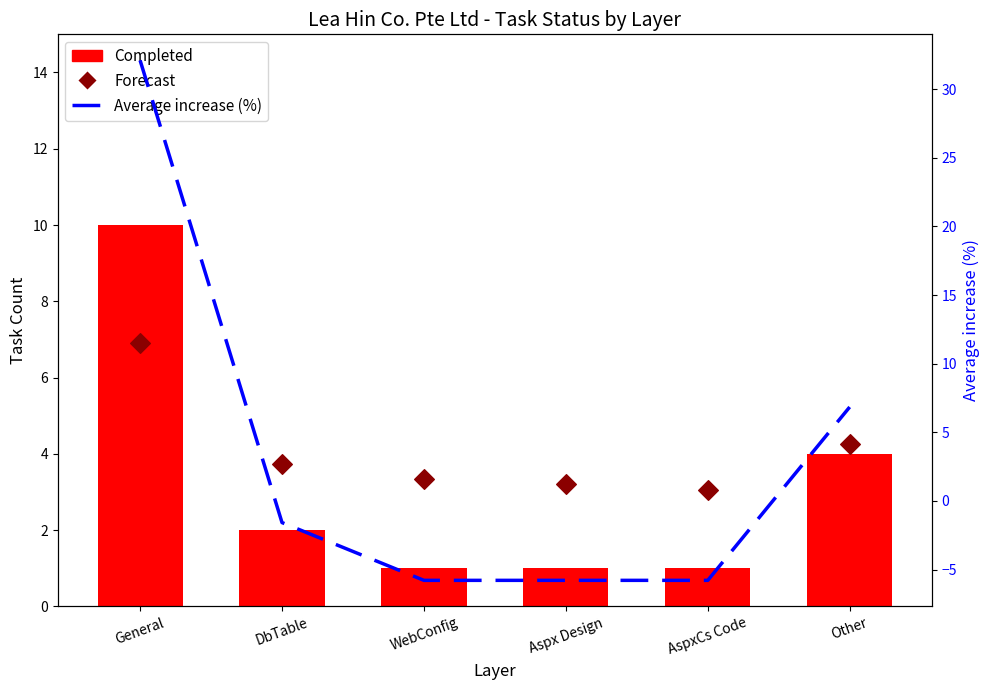

Which series has the largest total across all categories?

Forecast